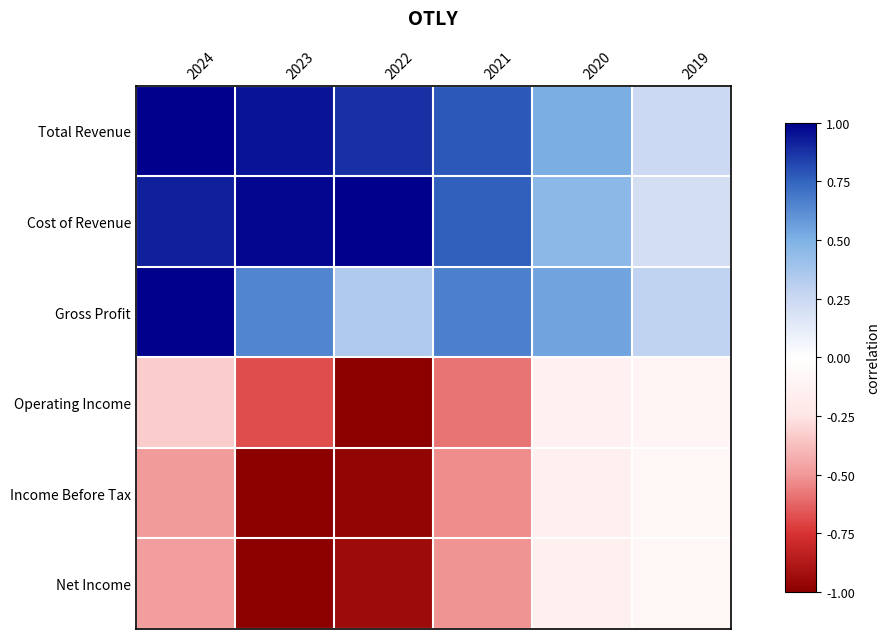

What is the spread (max minus min) of values at 2020?

0.7